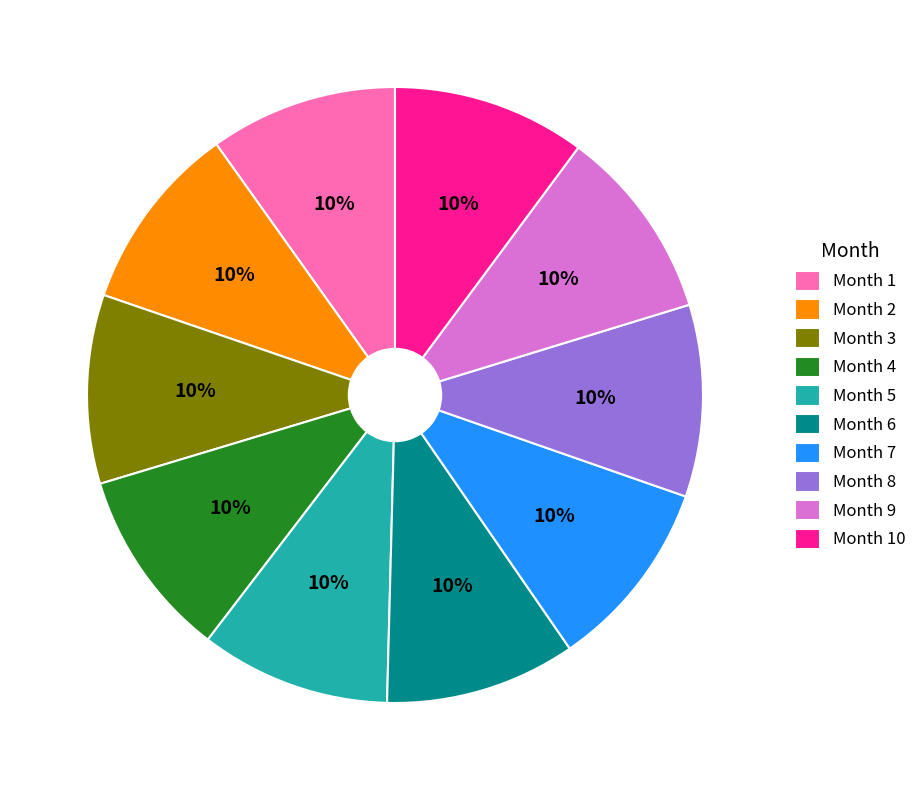

What is the ratio of the value at Month 1 to the value at Month 3?

1.0